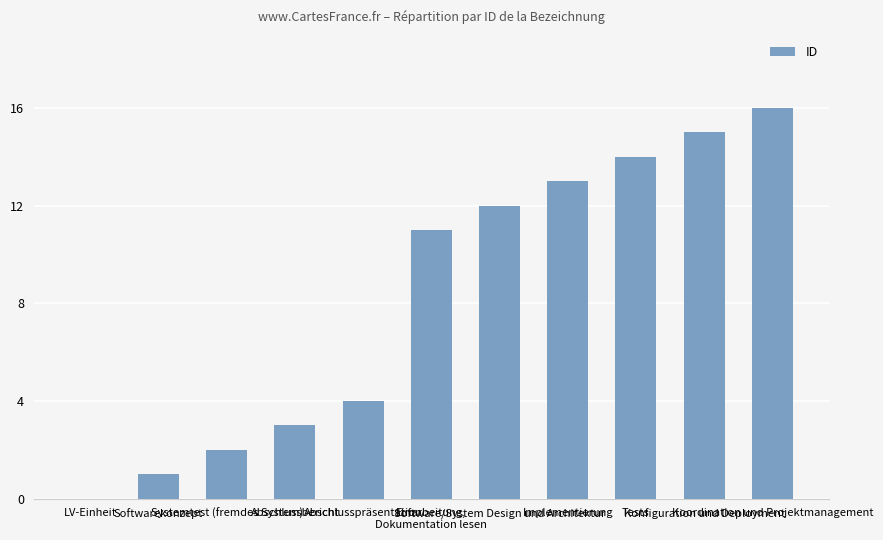

What is the sum of all values?

91